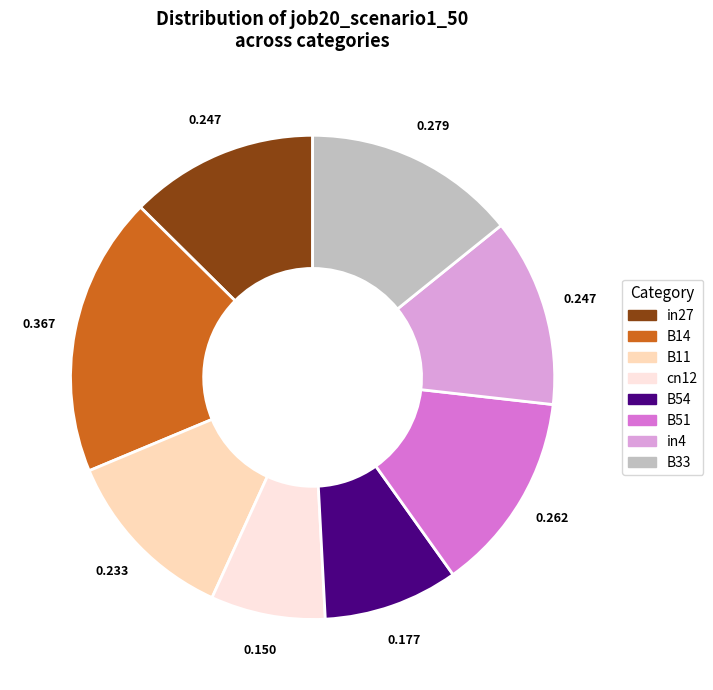

Which category has the smallest portion of the pie?

cn12